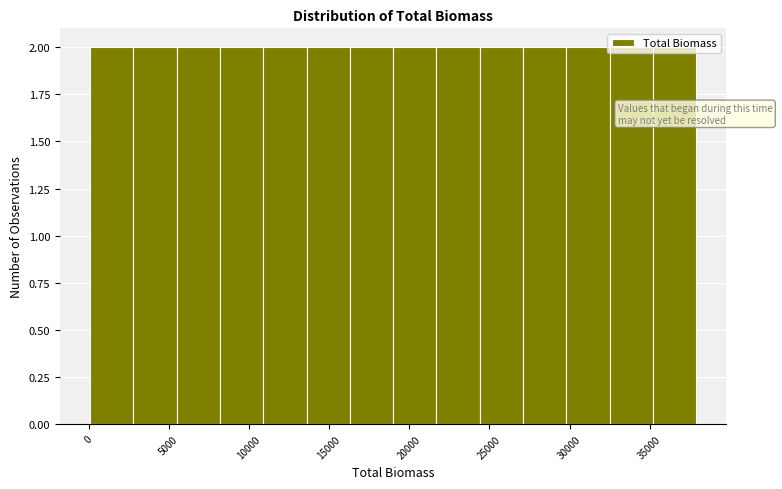

Reading left to right, transcribe this chart: for each bar, give the range it covers on the x-axis and its height. Neither the bar edges nor the heights are printed on the chart, so give them approximately, as read against the axes.

100 to 2800: 2
2800 to 5500: 2
5500 to 8200: 2
8200 to 10900: 2
10900 to 13600: 2
13600 to 16300: 2
16300 to 19000: 2
19000 to 21700: 2
21700 to 24400: 2
24400 to 27100: 2
27100 to 29800: 2
29800 to 32500: 2
32500 to 35200: 2
35200 to 37900: 2